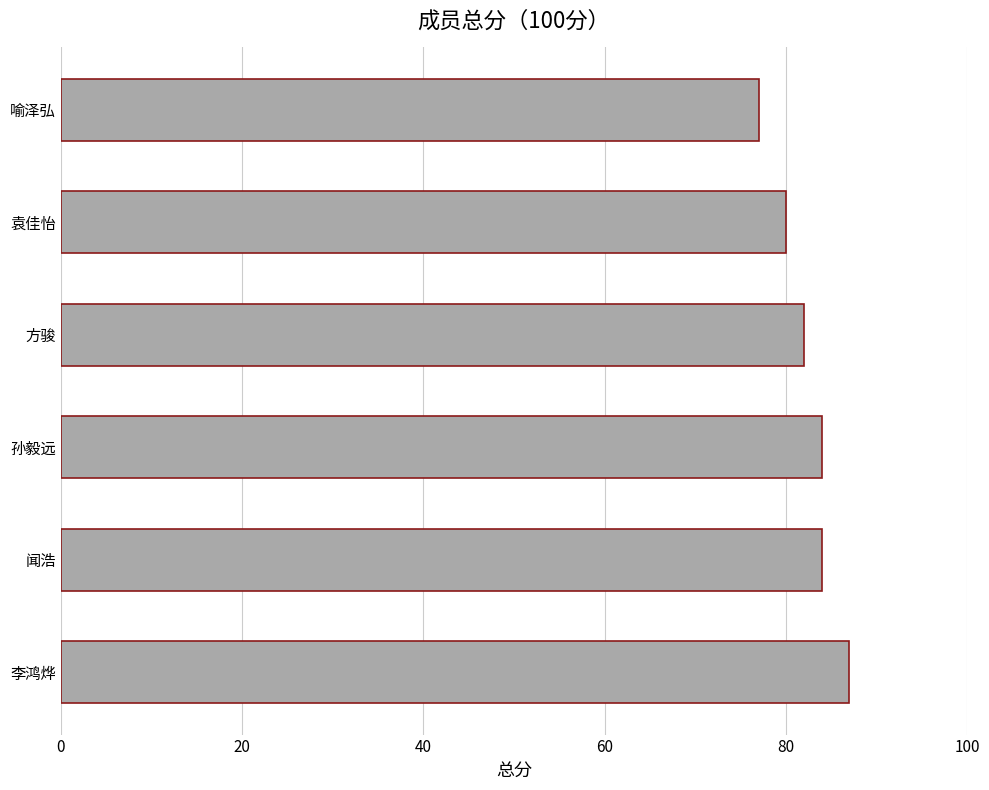

True or false: the data shows 82 at 方骏.

True